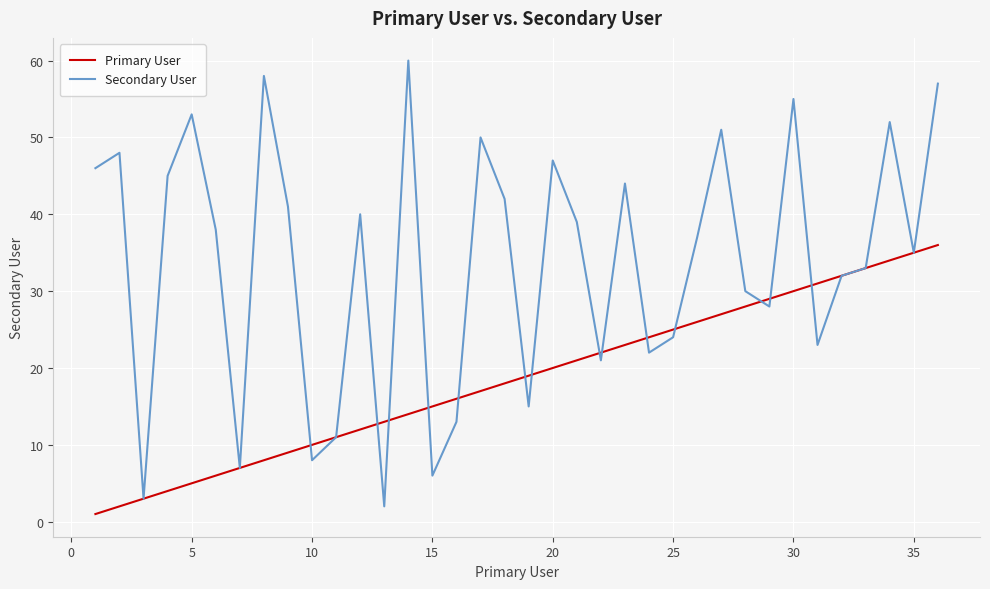

Which series has the largest range (max minus min)?

Secondary User